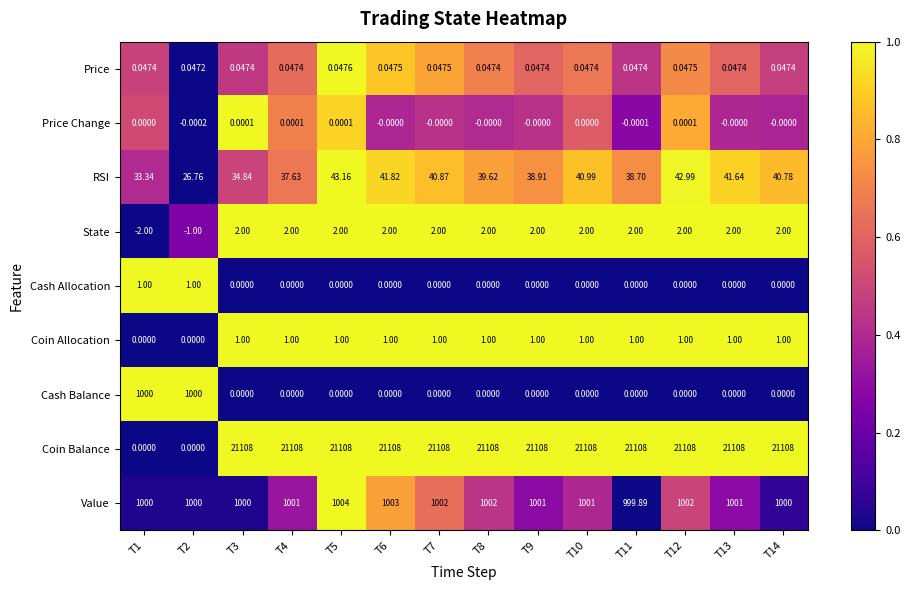

Between T2 and T7, which series saw the biggest shift?

Coin Balance